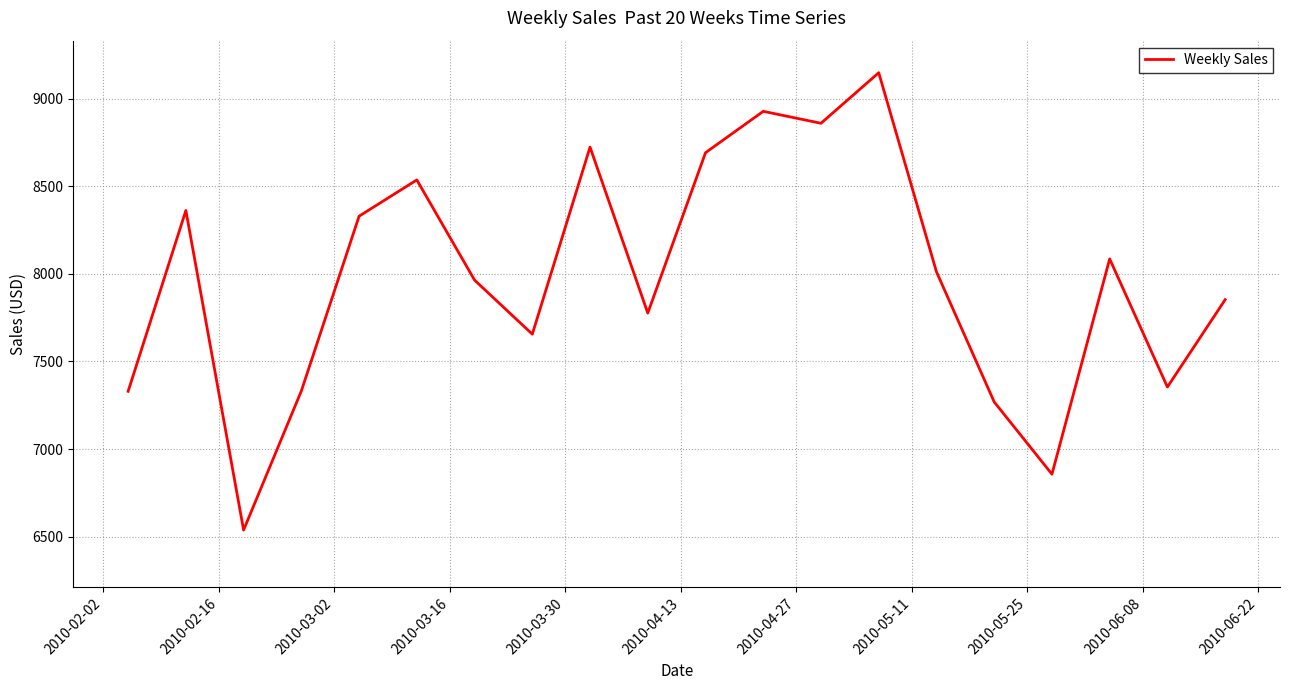

What is the maximum value shown in the chart?

9149.3